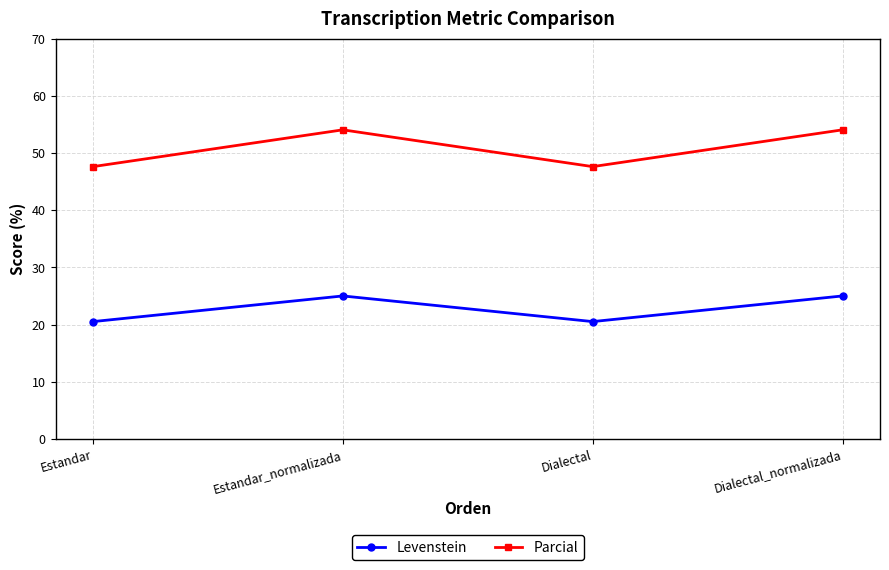

What is the label of the 3rd point from the left?

Dialectal